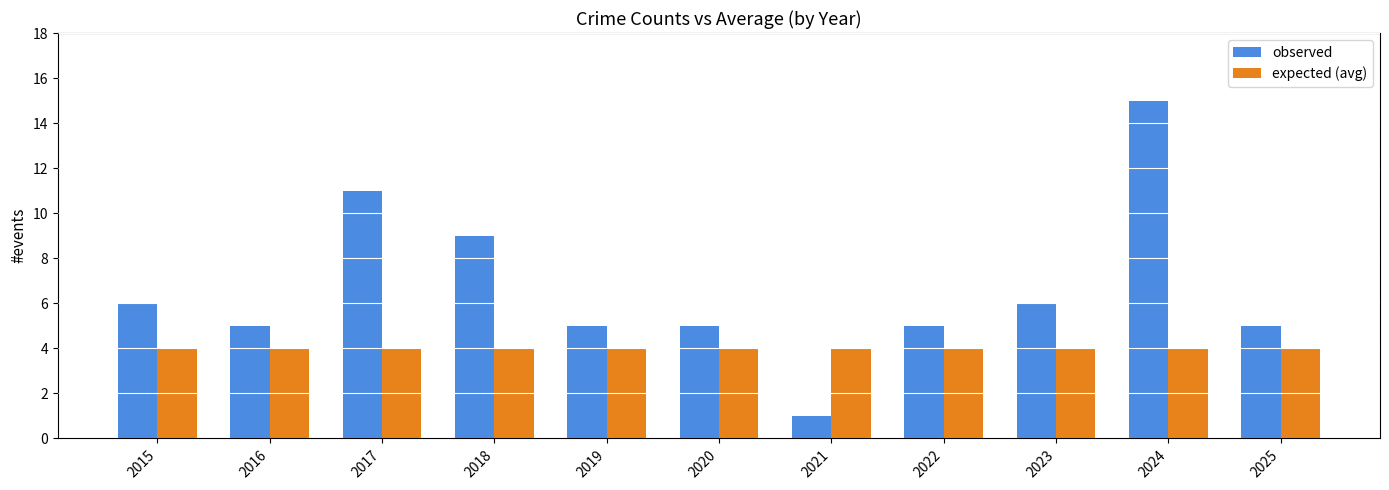

At 2025, list the series in order from smallest to largest.

expected (avg), observed